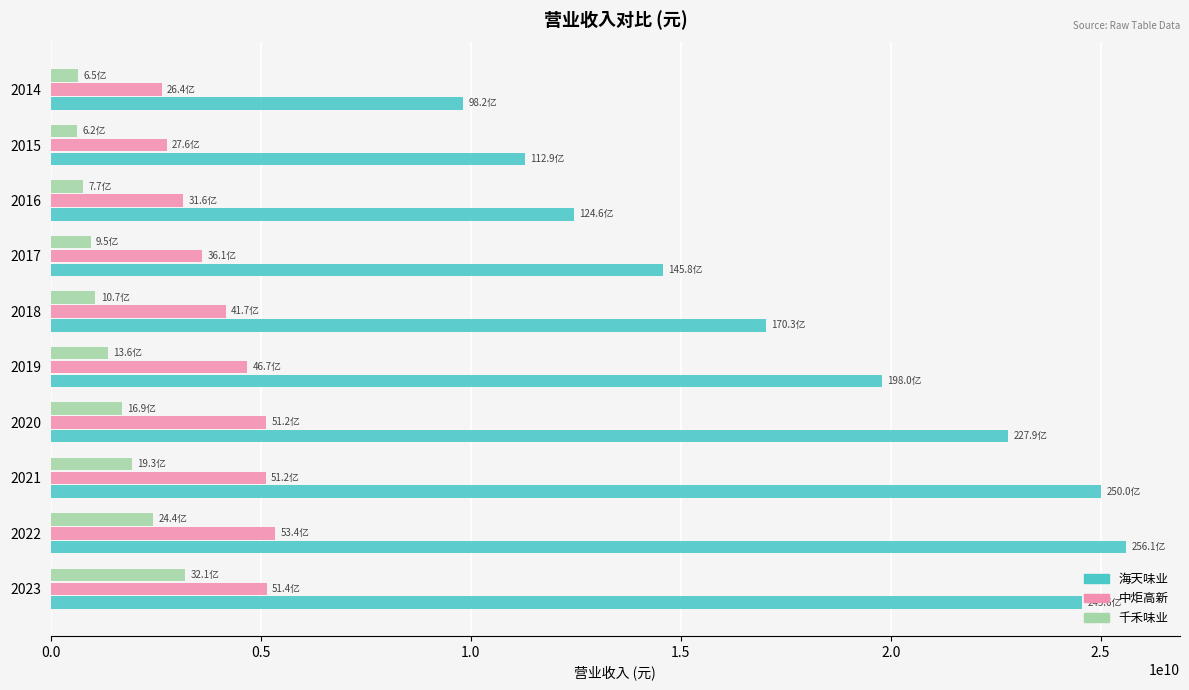

Rank the series by their average value, from highest to lowest.

海天味业, 中炬高新, 千禾味业